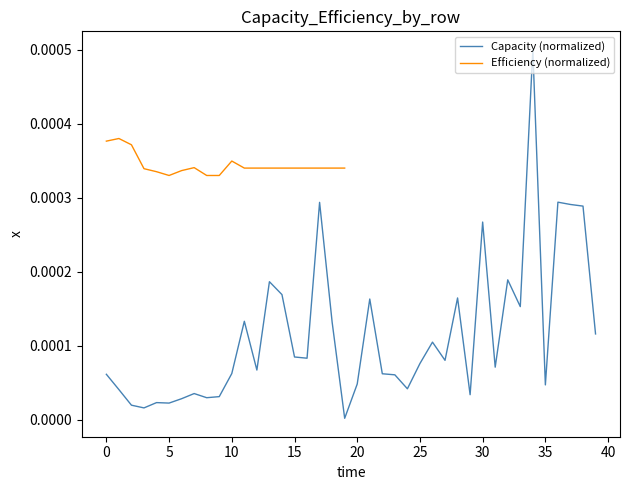

At which category does the data reach its first local valley?

3